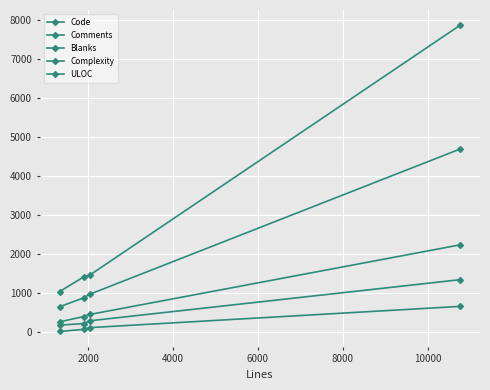

Count the number of categories in the chart.

4